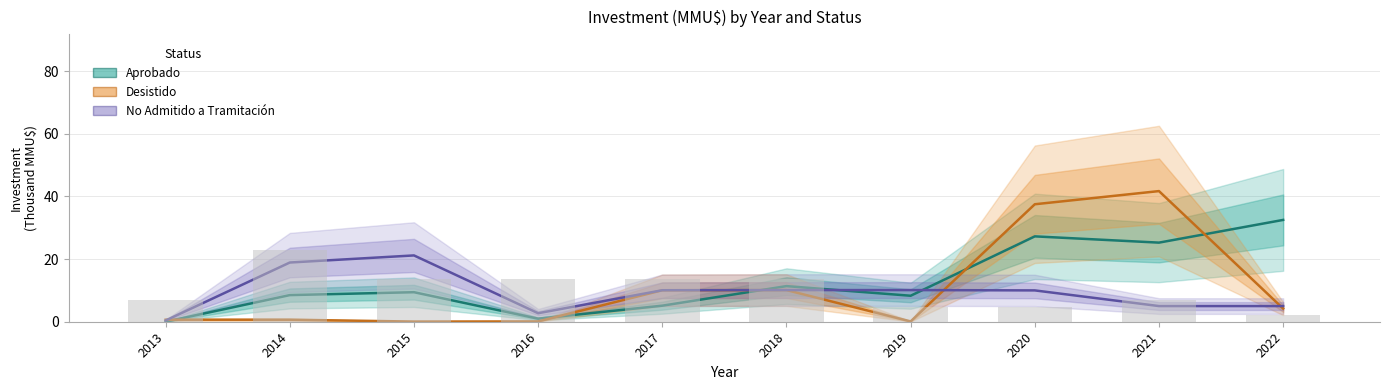

How many distinct data groups are displayed?

3